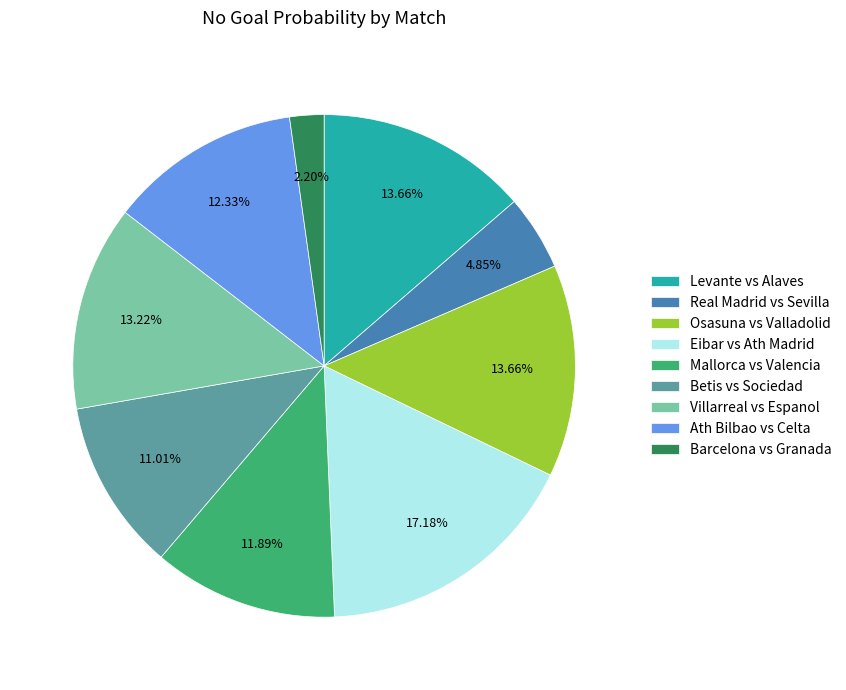

To the nearest percent, what portion does Betis vs Sociedad represent?

11%